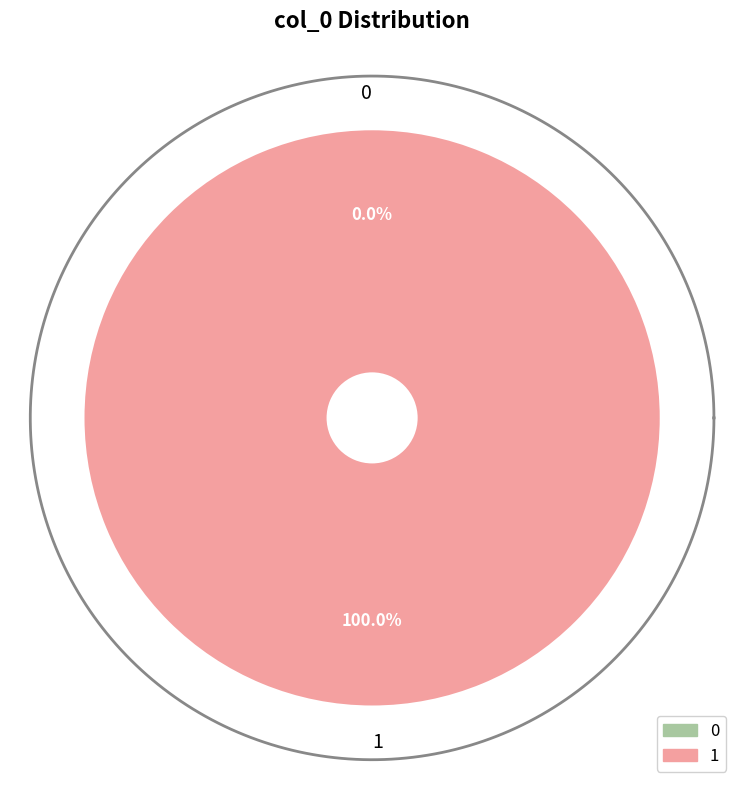

To the nearest percent, what is the difference between the 1 and 0 slice percentages?

100%